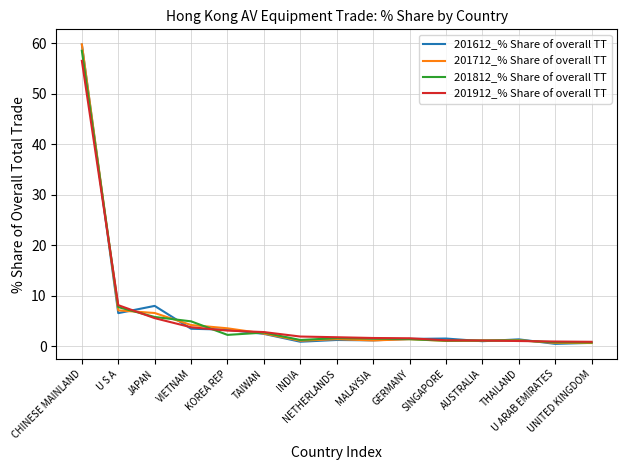

What is the highest value of the 201612_% Share of overall TT series?

59.8